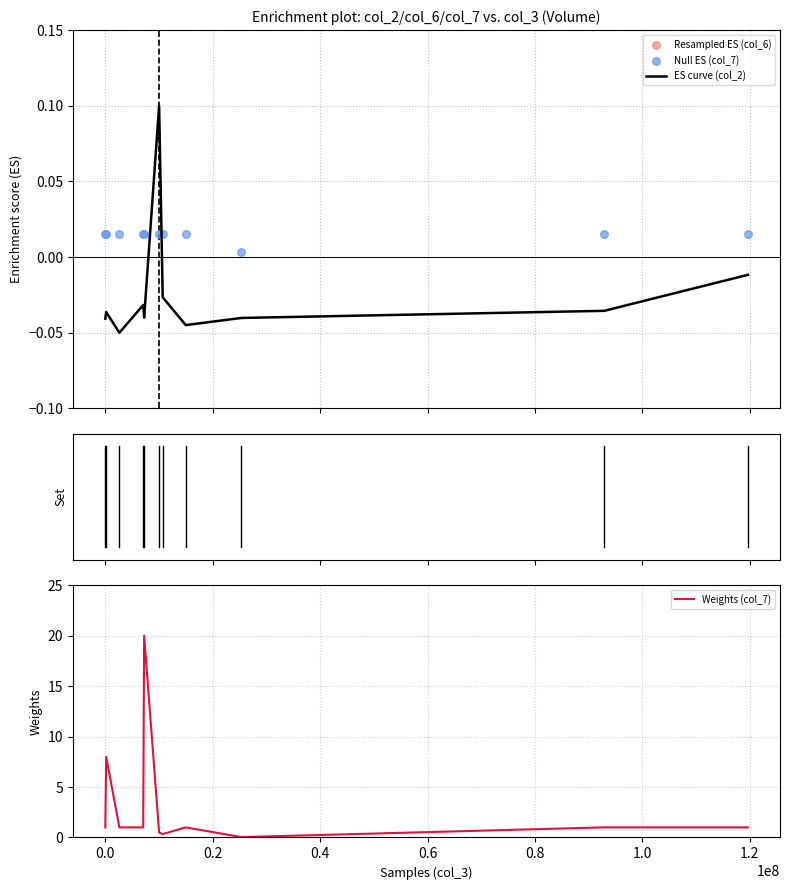

What are all the series names shown in the legend?

ES curve (col_2), Resampled ES (col_6), Null ES (col_7), Weights (col_7)